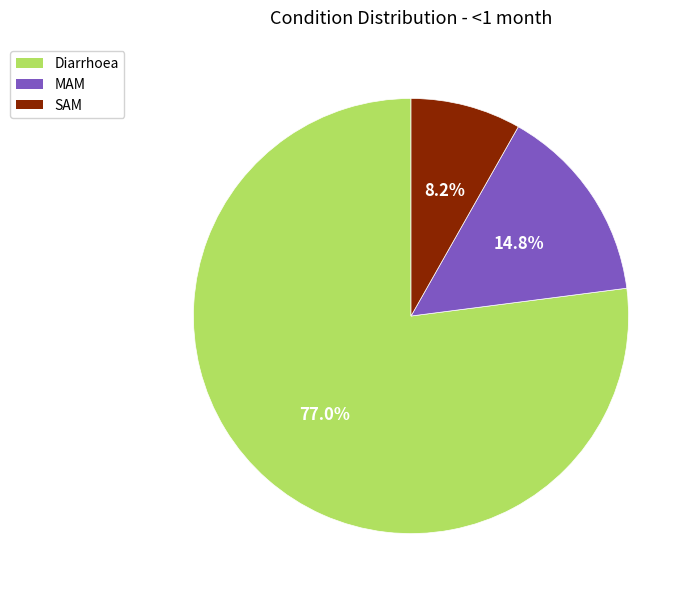

Which slice is the largest?

Diarrhoea